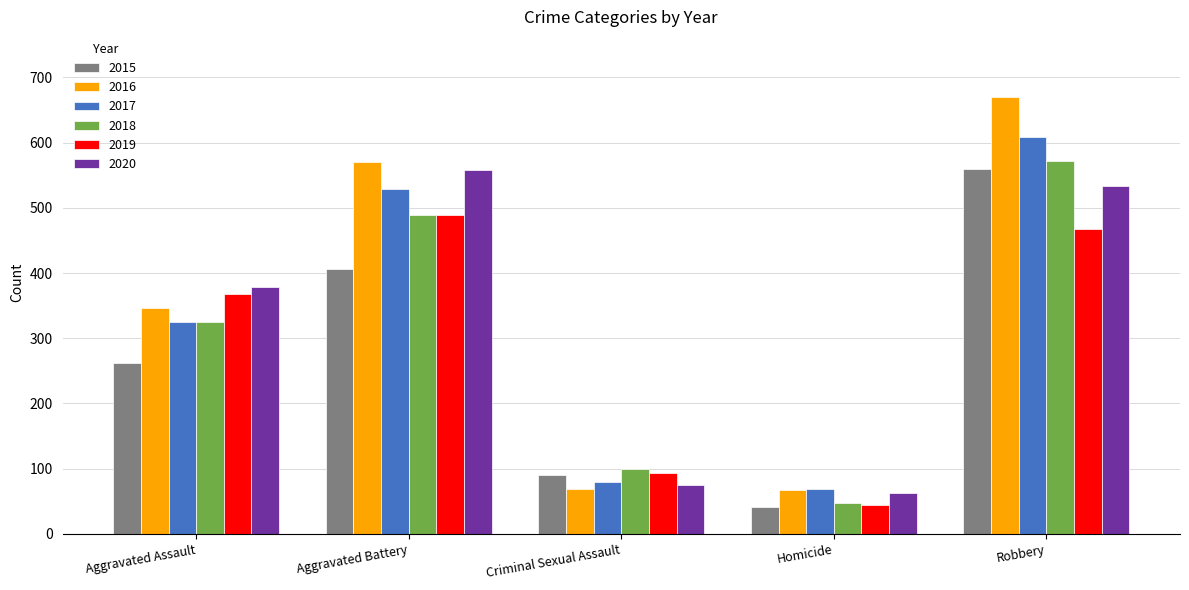

The 2019 series shows 93 at Criminal Sexual Assault. True or false?

True